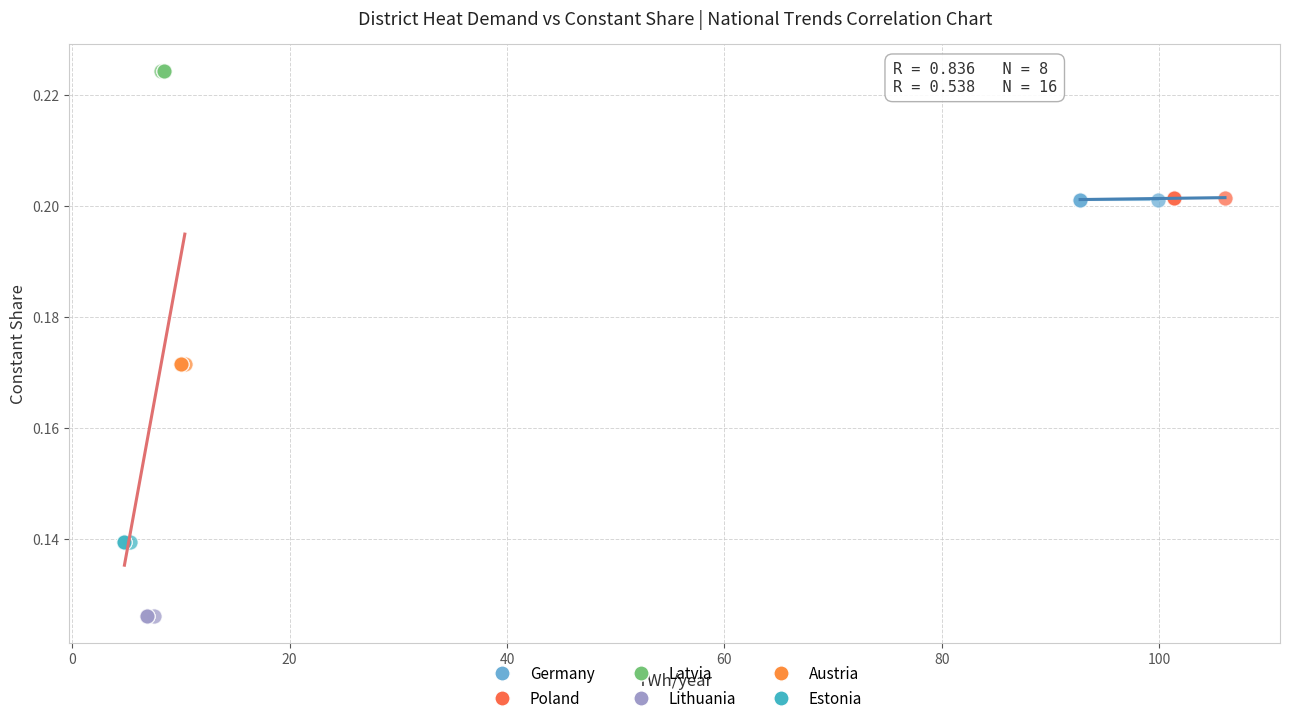

Which series contains the highest Y value?

Latvia